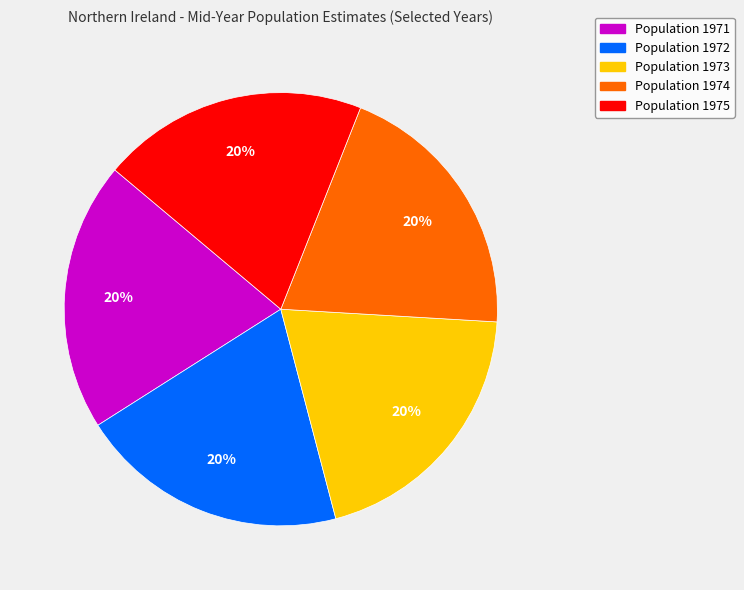

Does any single category account for the majority?

No